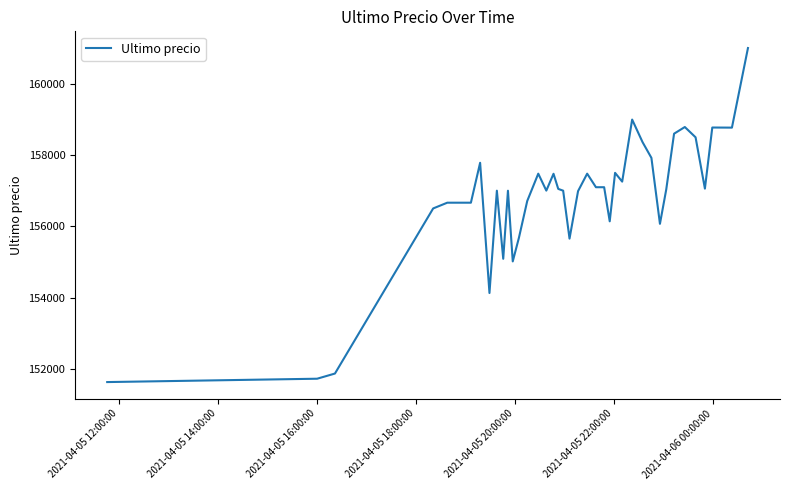

What is the smallest value displayed?

151633